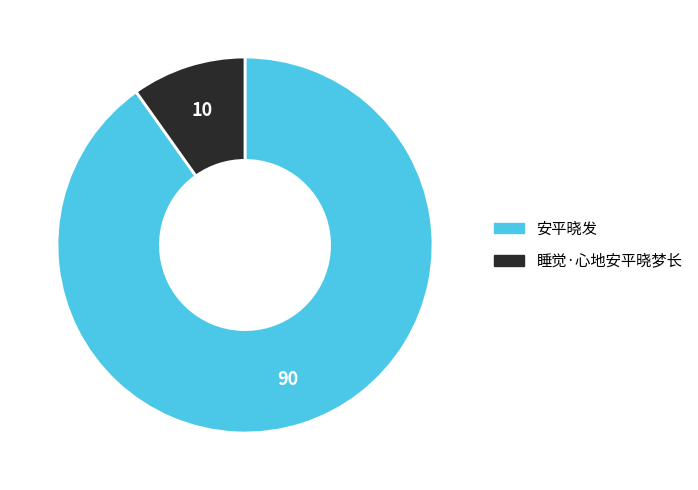

Does 安平晓发 account for over 50% of the chart?

Yes